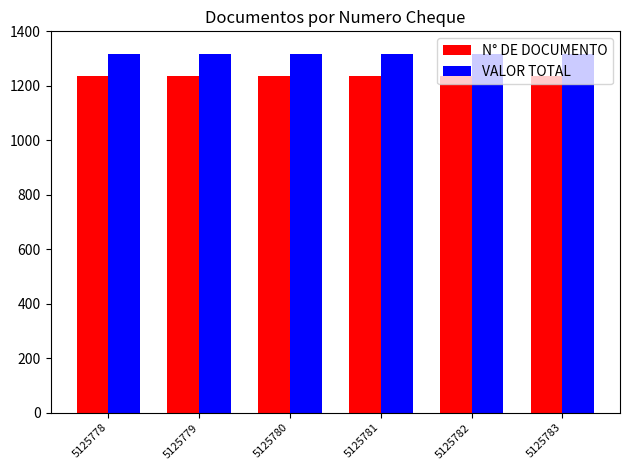

The N° DE DOCUMENTO series shows 2221.3 at 5125779. True or false?

False